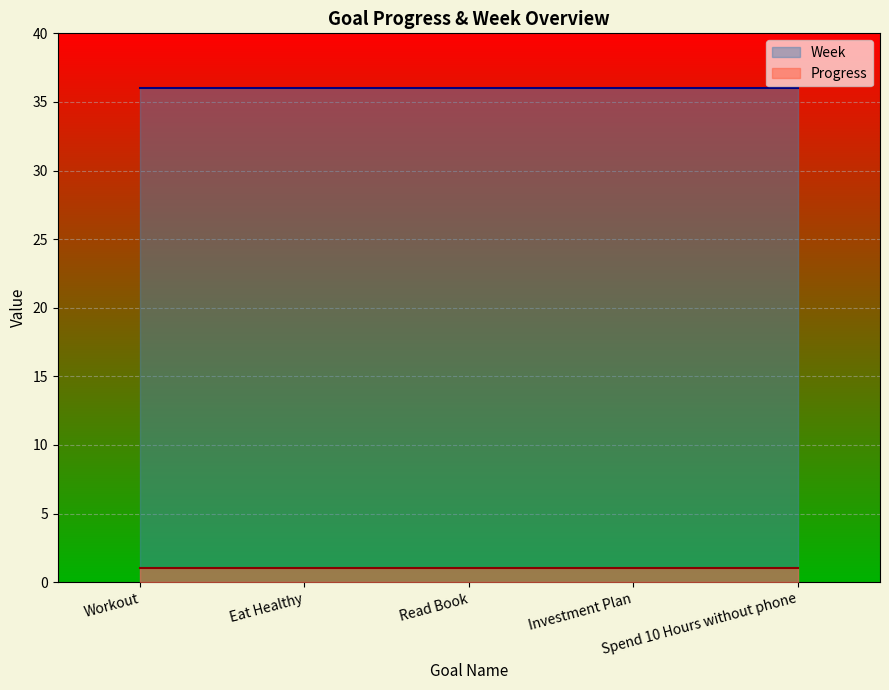

What is the label of the 3rd point from the right?

Read Book